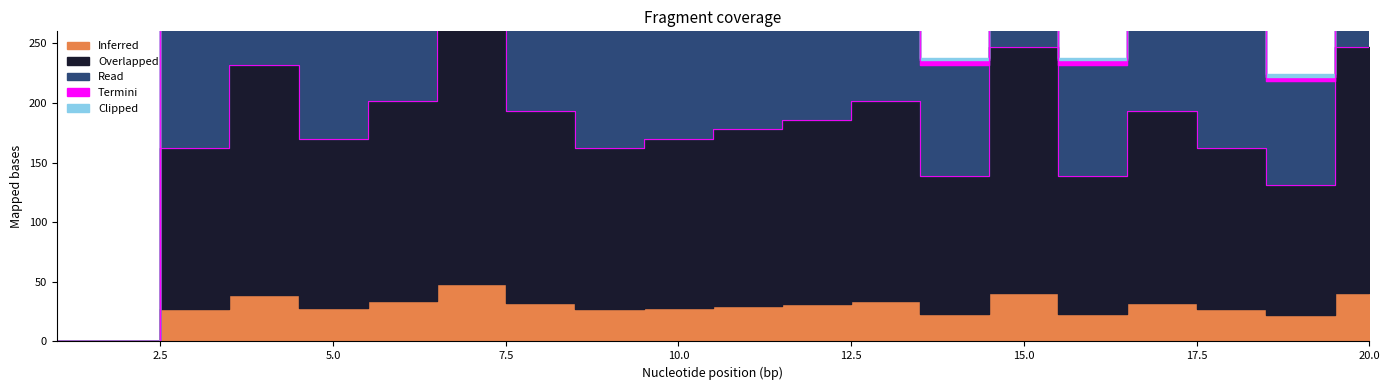

At which category does Overlapped reach its first local peak?

4